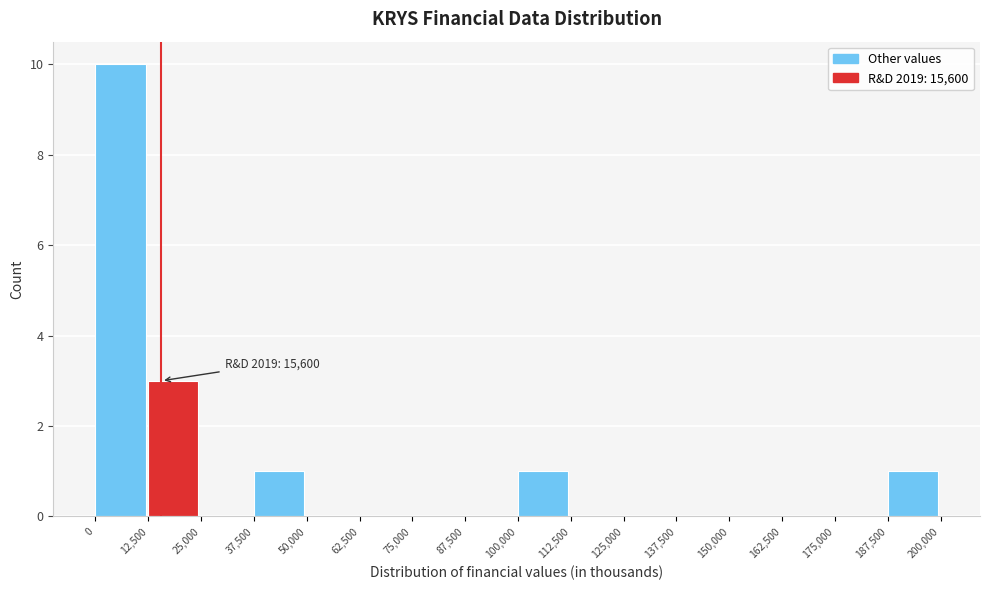

Over which range of the x-axis is the bar tallest?

0 to 12,500